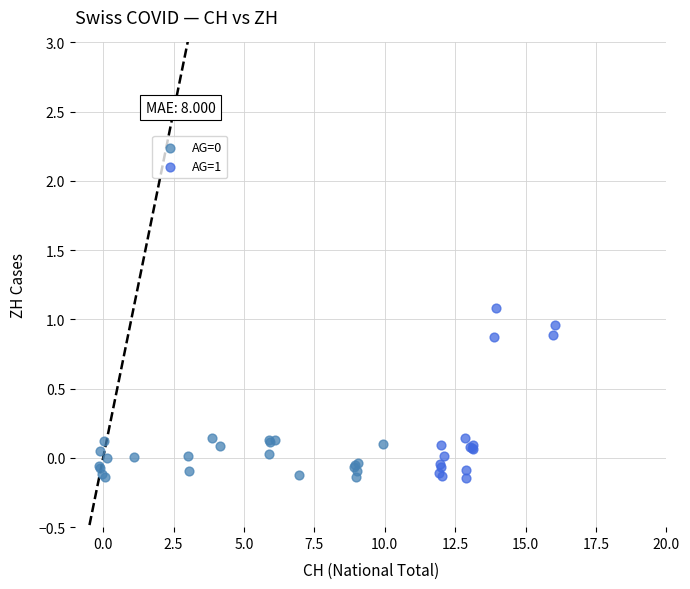

Which series reaches the maximum Y coordinate?

AG=1